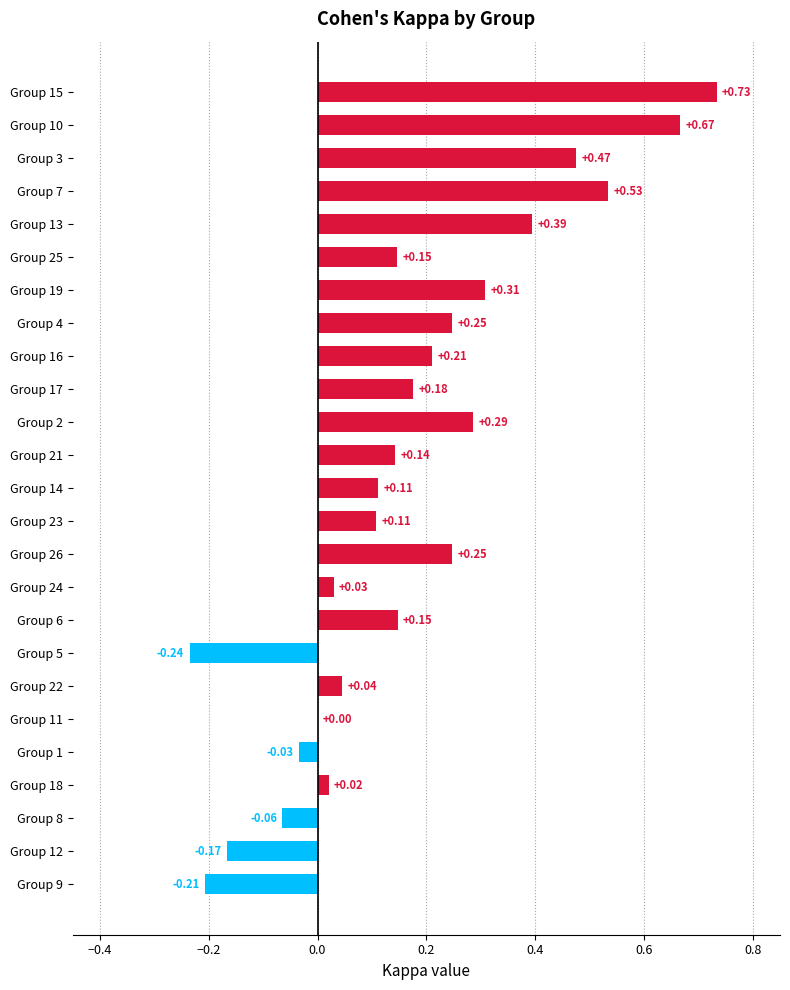

What is the sum of all values?

4.3